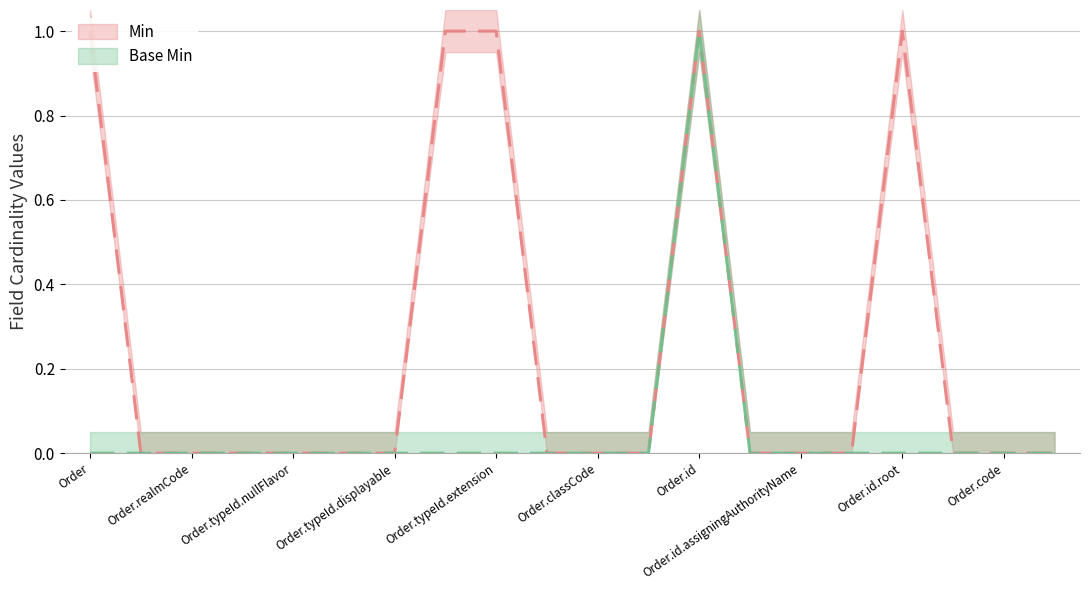

Count the Base Min values in the range 0 to 1.

20